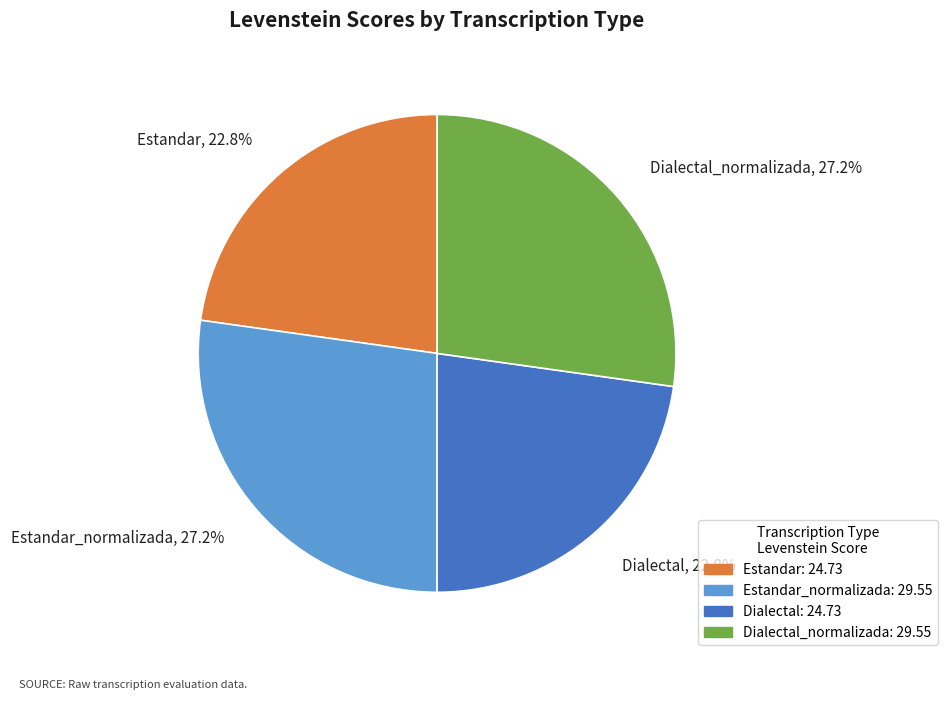

How many slices are in this pie chart?

4